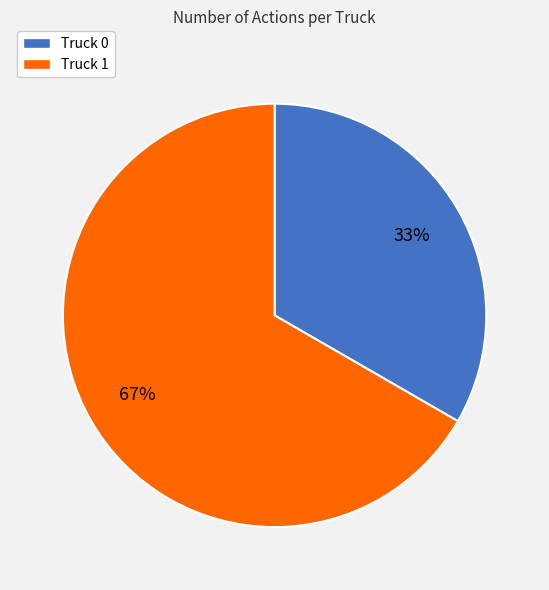

What percentage is the Truck 1 slice, to the nearest percent?

67%